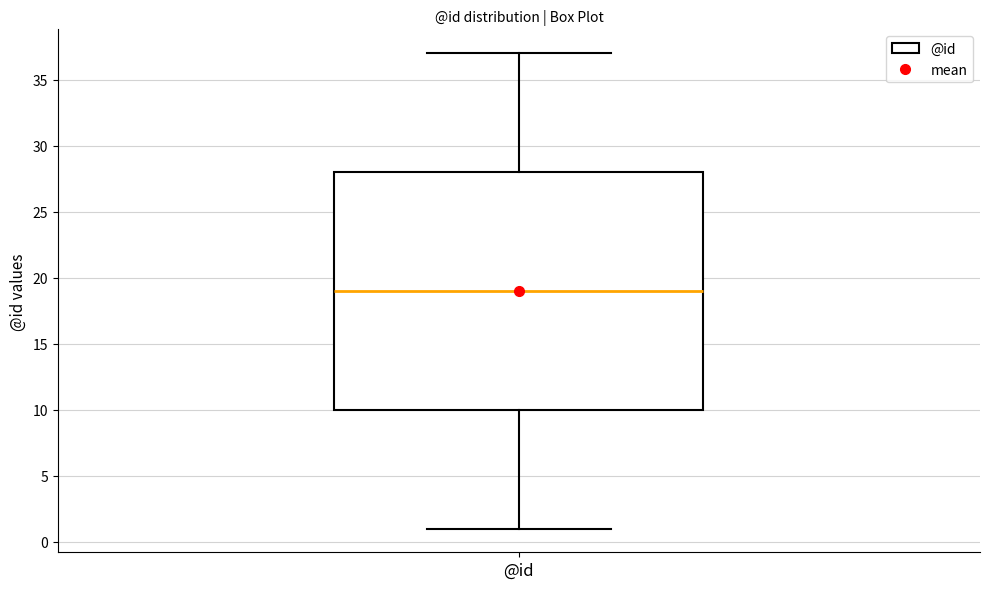

Where does the upper whisker of the box for @id end on the y-axis? The values are not printed on the chart, so give them approximately, as read against the axis.

37